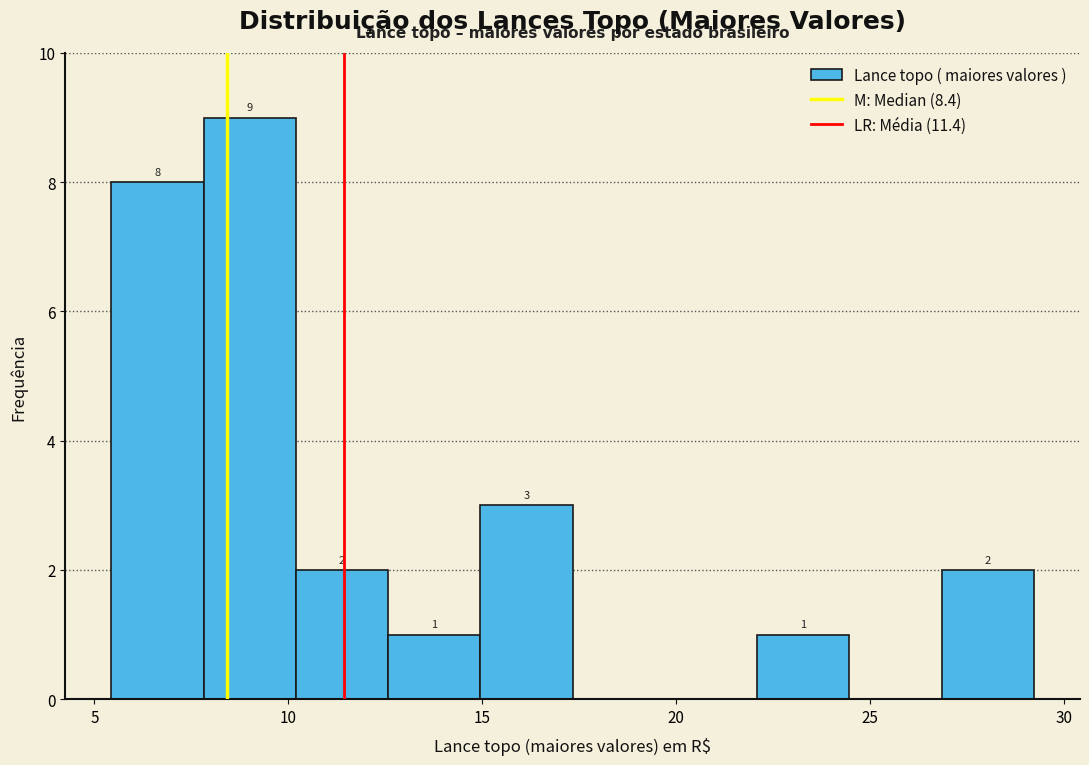

Which range on the x-axis has the tallest bar?

8.0 to 10.0